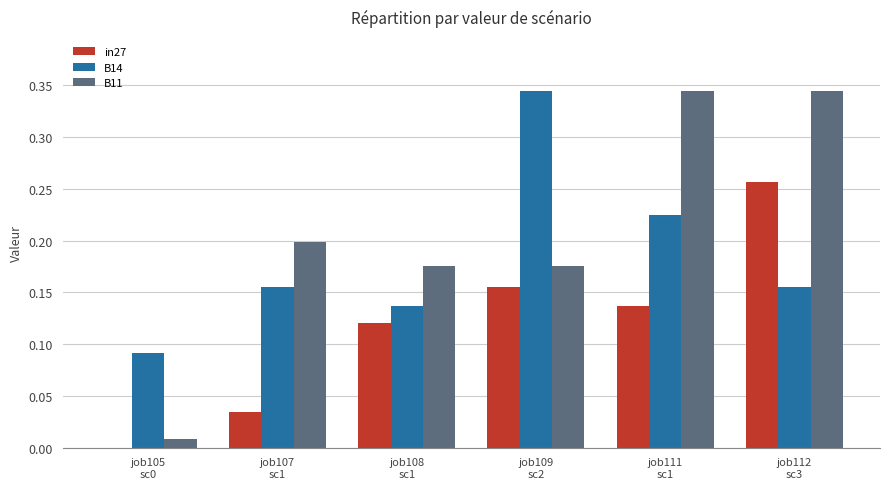

Which series has the largest total across all categories?

B11